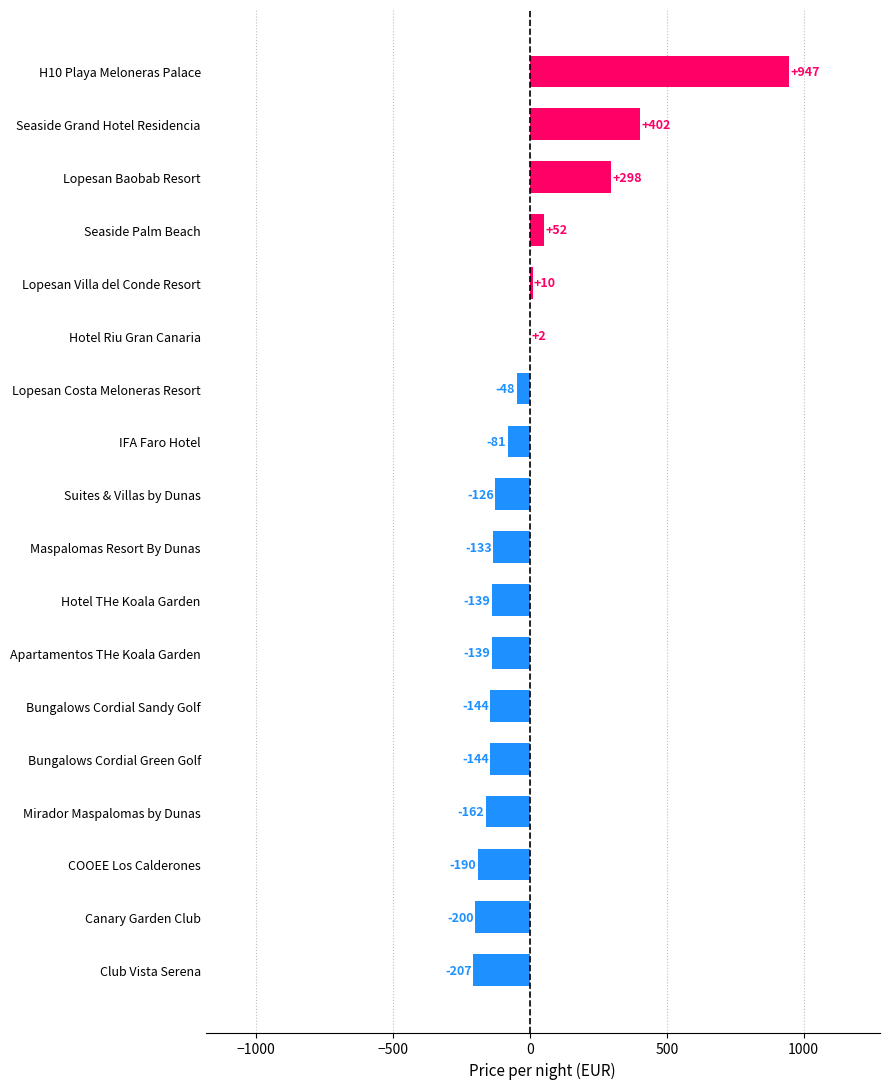

Read the value at Club Vista Serena.

-206.9